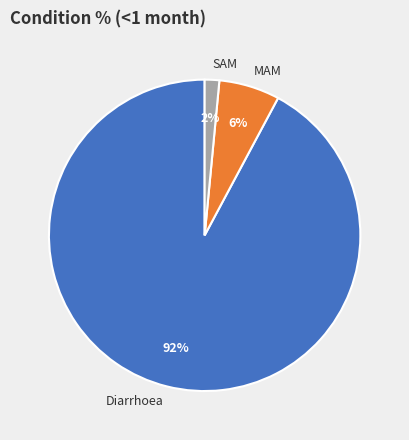

Count the number of slices in the pie.

3